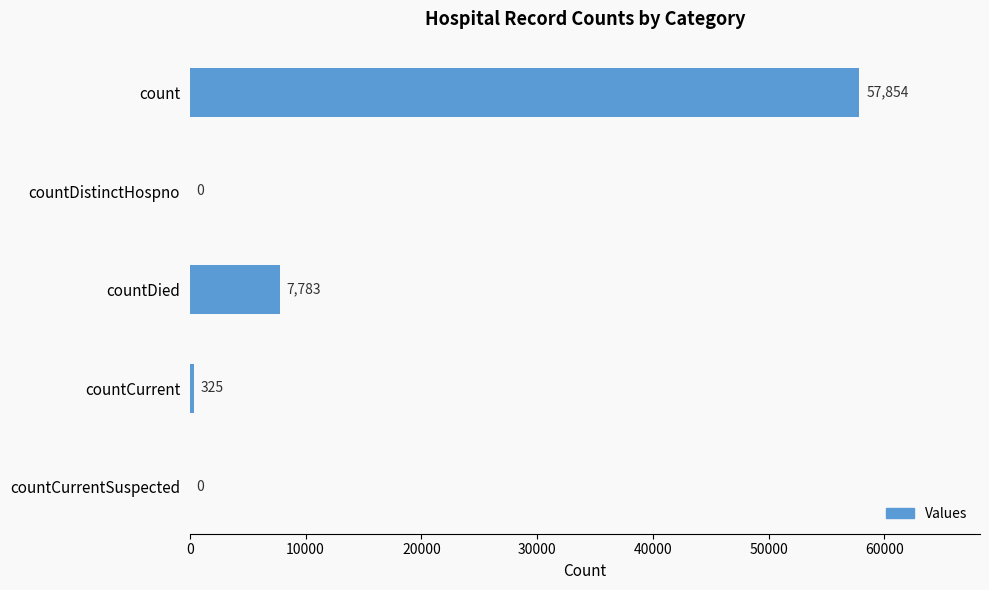

What is the greatest value displayed?

57854